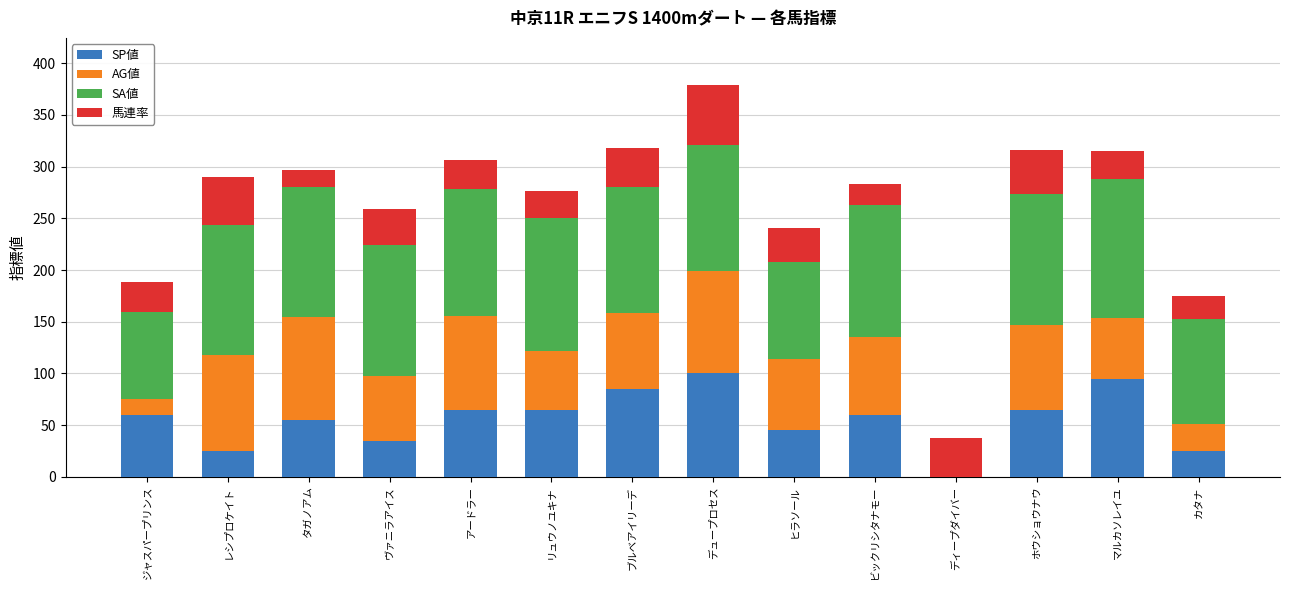

True or false: SP値 has a value of 171 at マルカソレイユ.

False